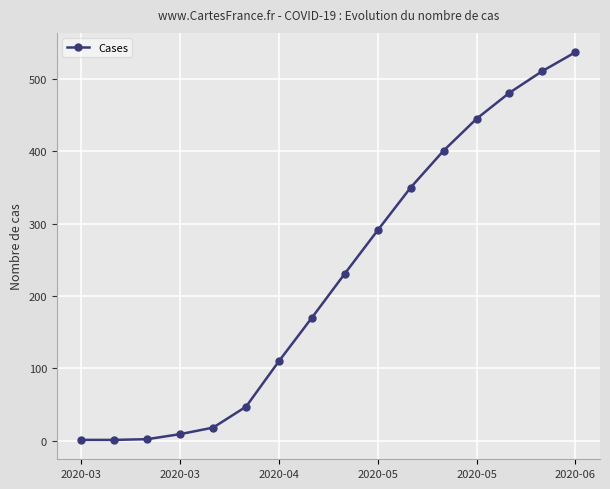

What is the greatest value displayed?

537